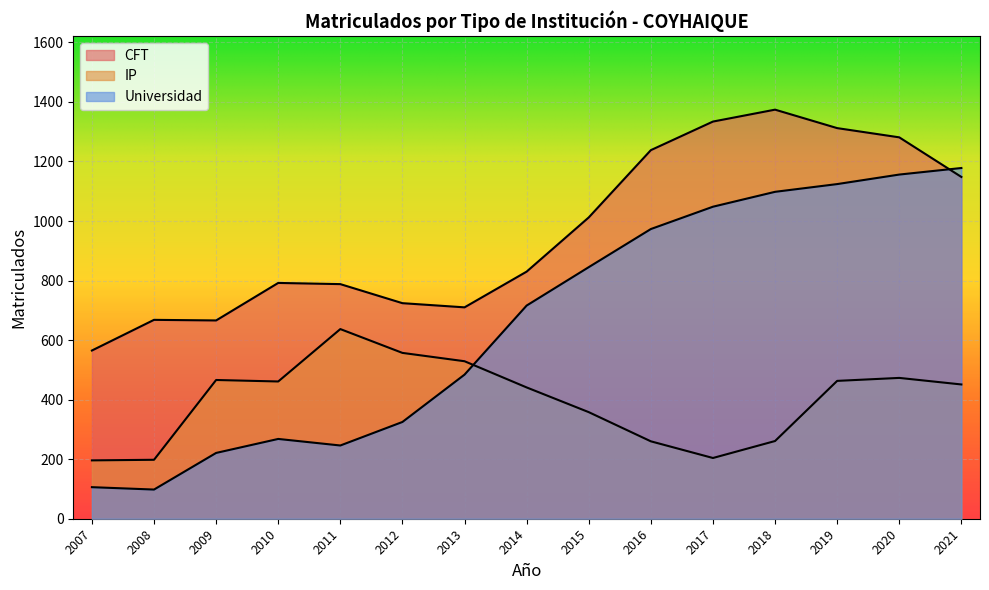

True or false: IP has a value of 529 at 2013.

True